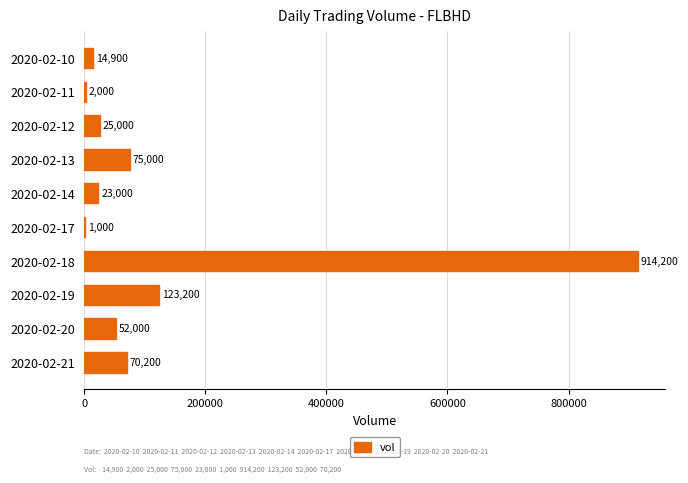

What is the sum of the values at 2020-02-17 and 2020-02-11?

3000